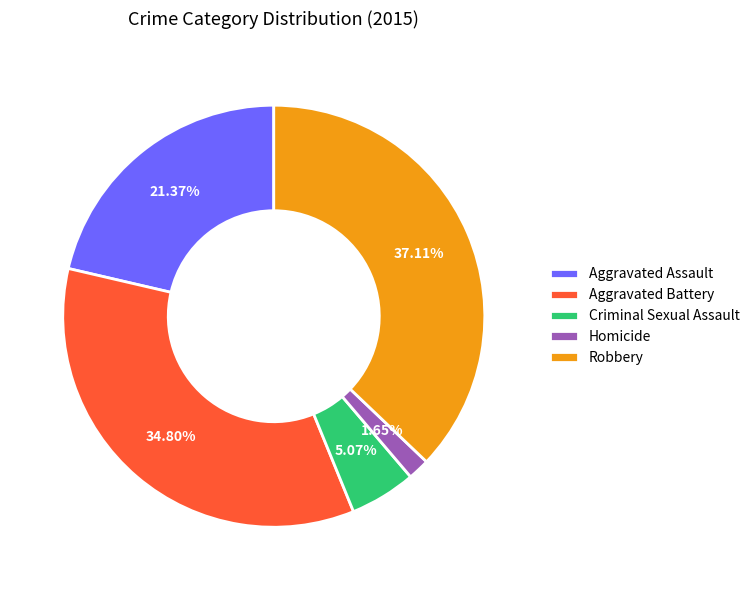

Combined, what portion of the pie is Homicide and Robbery?

38.8%